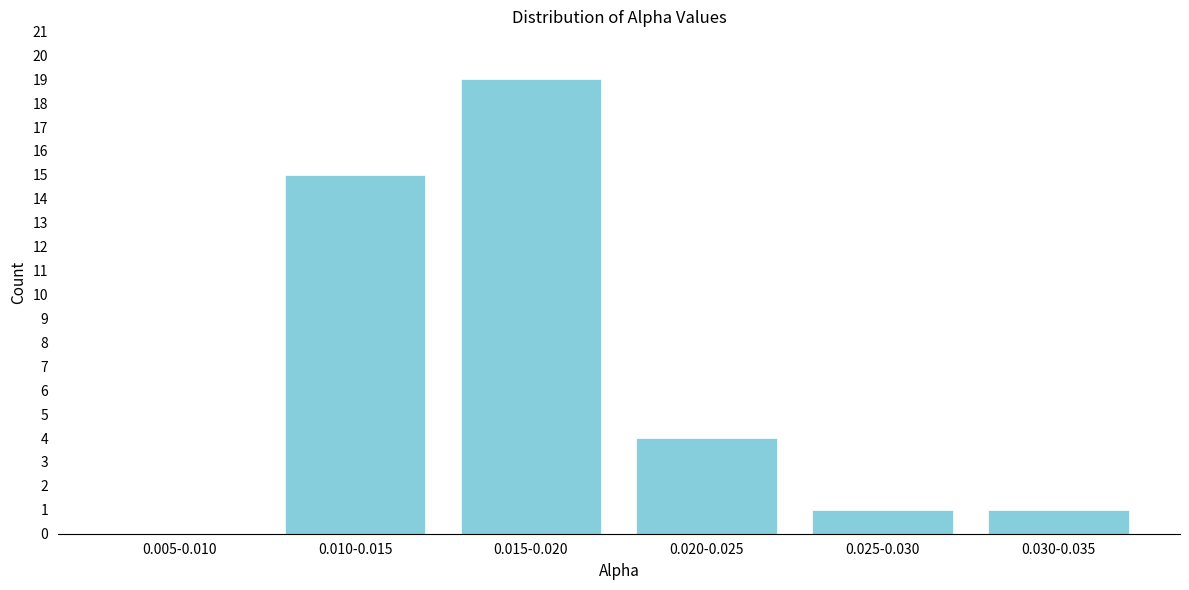

Reading left to right, transcribe all the data shown in this chart.

0.005-0.010=0	0.010-0.015=15	0.015-0.020=19	0.020-0.025=4	0.025-0.030=1	0.030-0.035=1